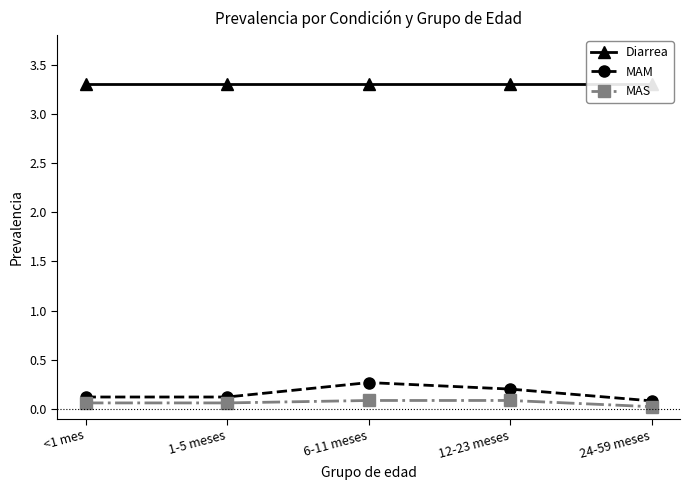

At which category is the sum across all series the highest?

6-11 meses